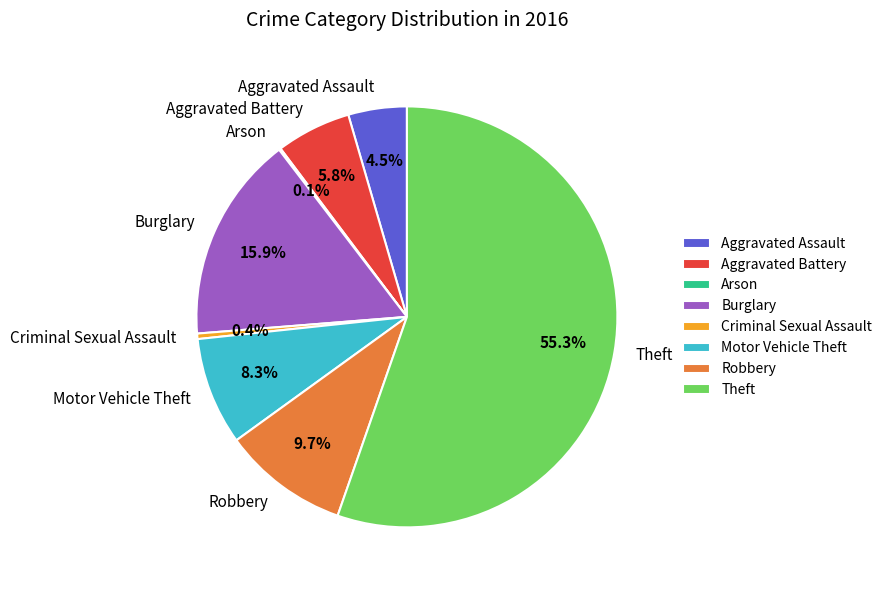

Is there a majority slice in this chart?

Yes